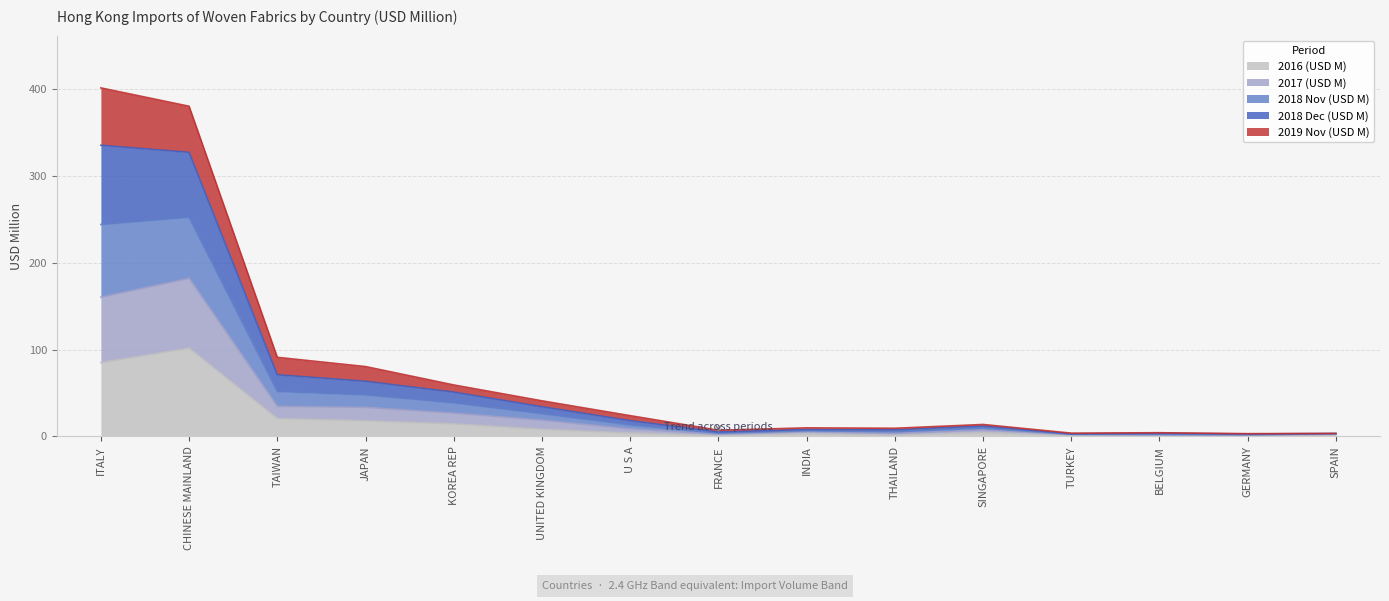

What is the total value across all series at KOREA REP?

59.3